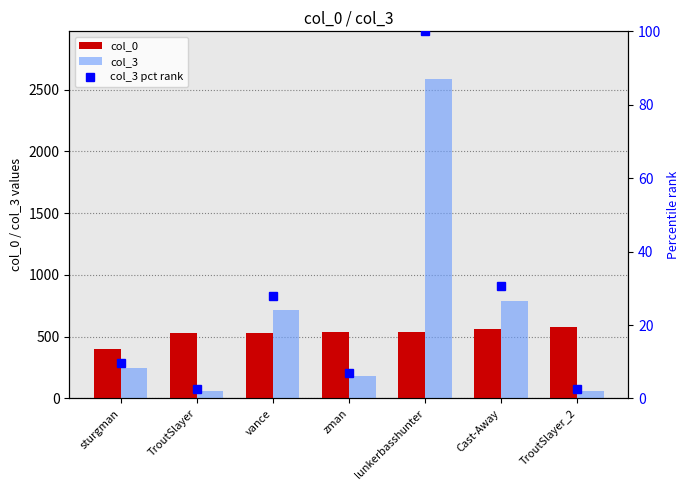

How many values in the col_0 series are below 535?

3